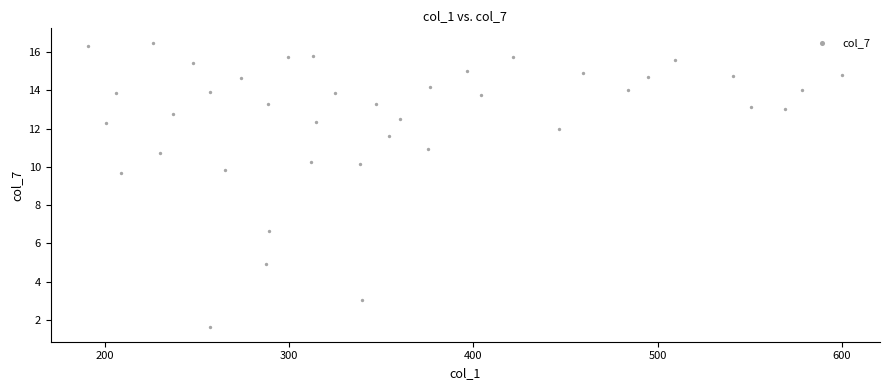

What is the range of X values (max minus min)?

409.4